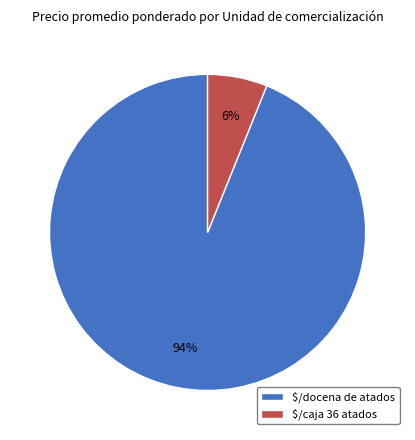

The $/docena de atados slice represents 15% of the pie. True or false?

False